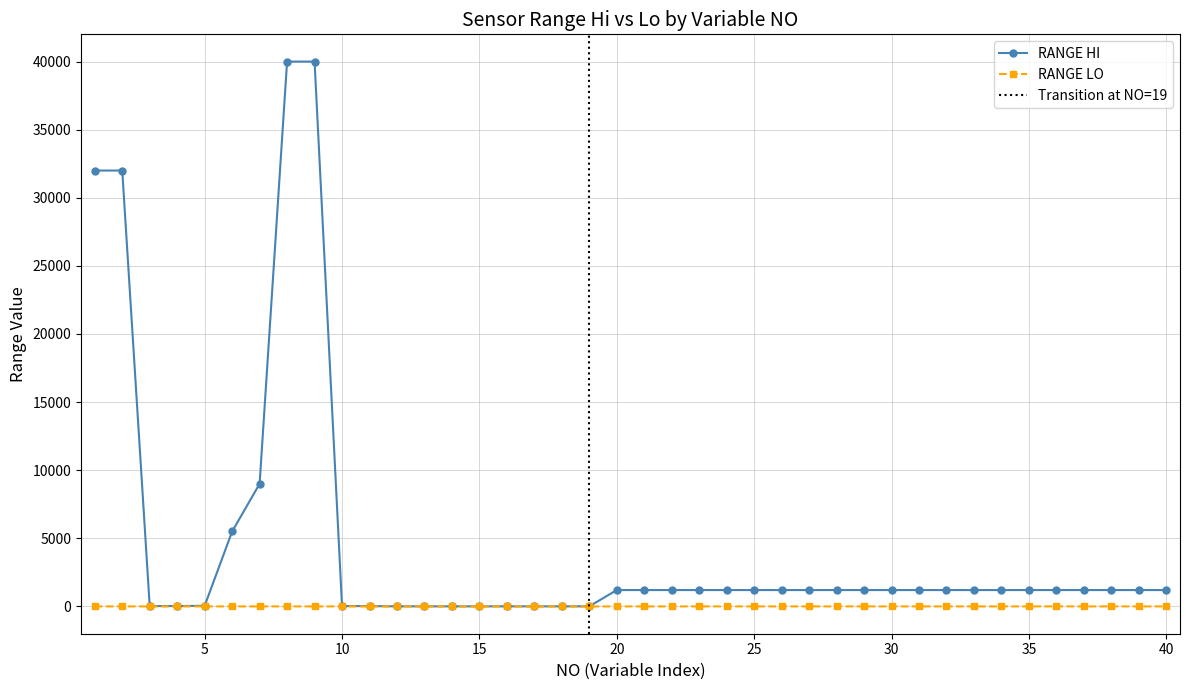

The value of RANGE LO at 30 is -3.2. True or false?

False